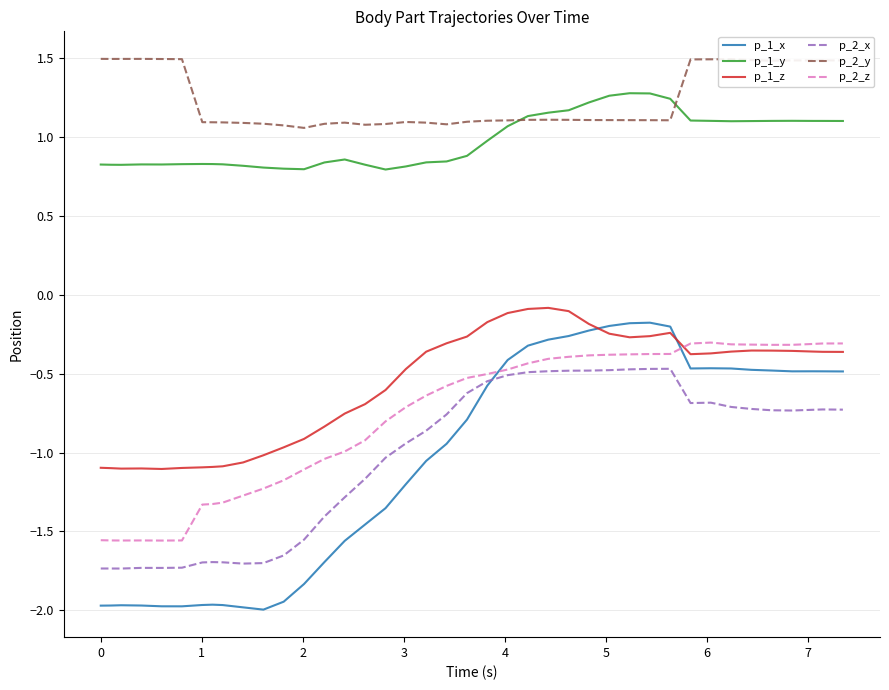

True or false: p_1_z and p_1_y intersect in this chart.

False